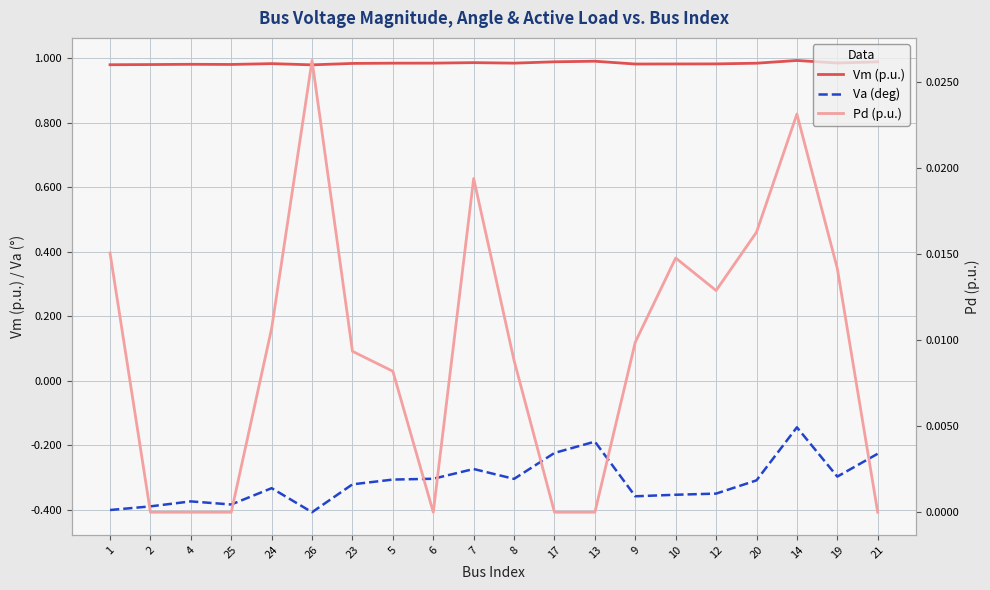

Reading left to right, what are all the values shown in this chart?

Vm (p.u.): 1=1.0	2=1.0	4=1.0	25=1.0	24=1.0	26=1.0	23=1.0	5=1.0	6=1.0	7=1.0	8=1.0	17=1.0	13=1.0	9=1.0	10=1.0	12=1.0	20=1.0	14=1.0	19=1.0	21=1.0
Va (deg): 1=-0.4	2=-0.4	4=-0.4	25=-0.4	24=-0.3	26=-0.4	23=-0.3	5=-0.3	6=-0.3	7=-0.3	8=-0.3	17=-0.2	13=-0.2	9=-0.4	10=-0.4	12=-0.3	20=-0.3	14=-0.1	19=-0.3	21=-0.2
Pd (p.u.): 1=0.0	2=0.0	4=0.0	25=0.0	24=0.0	26=0.0	23=0.0	5=0.0	6=0.0	7=0.0	8=0.0	17=0.0	13=0.0	9=0.0	10=0.0	12=0.0	20=0.0	14=0.0	19=0.0	21=0.0